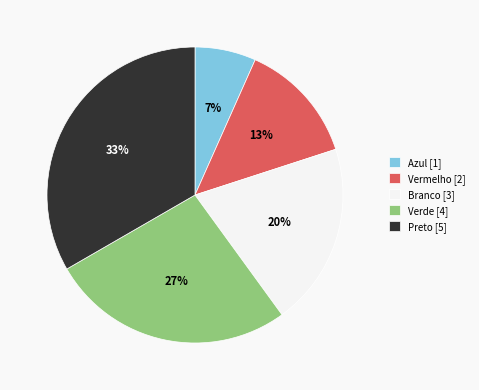

Is there any slice that represents more than half of the pie?

No